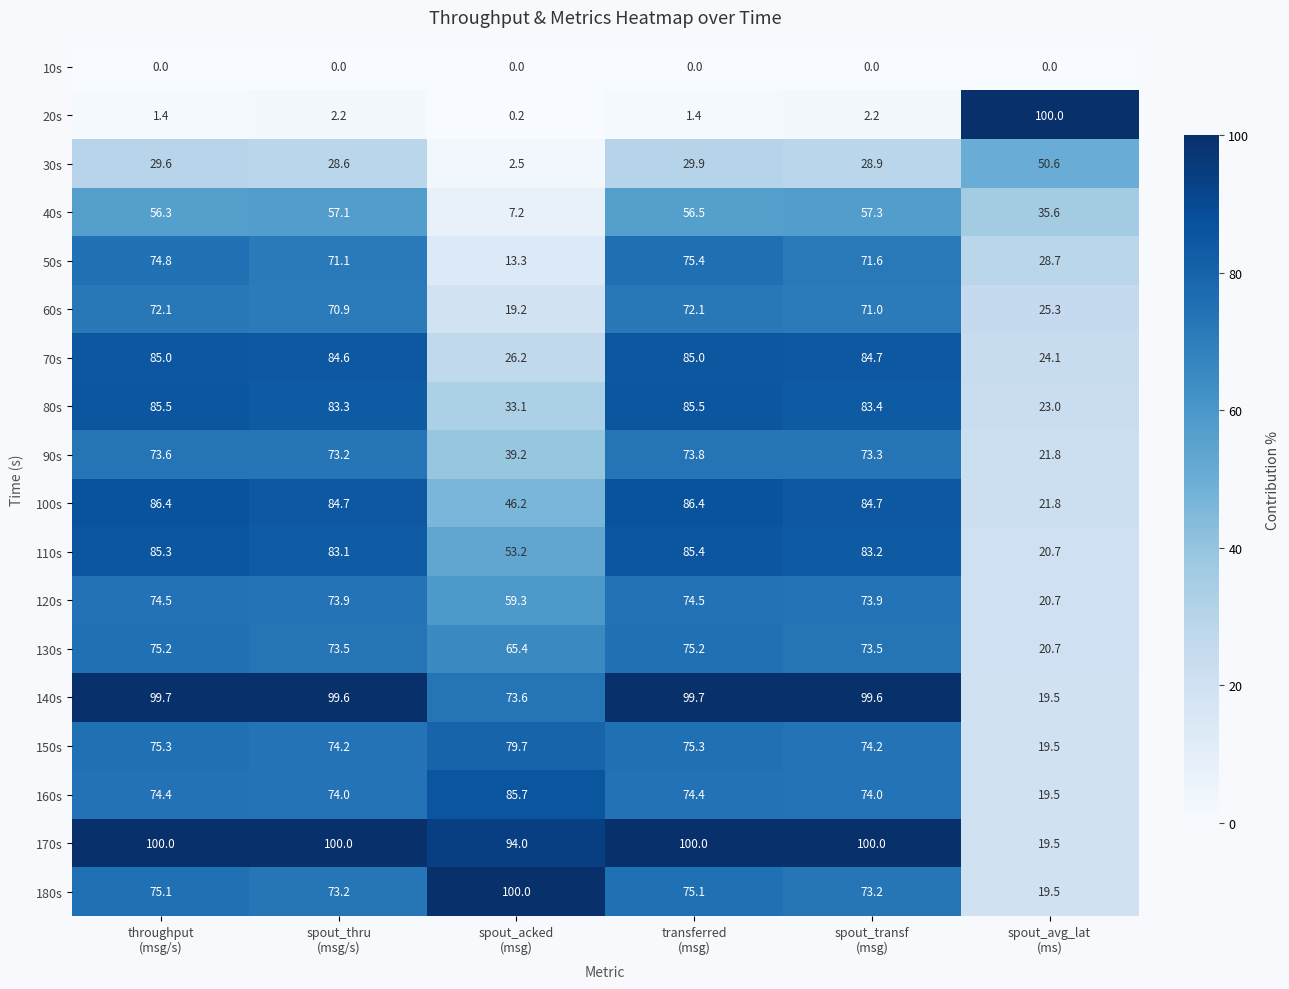

What is the sum of all 90s values?

354.9